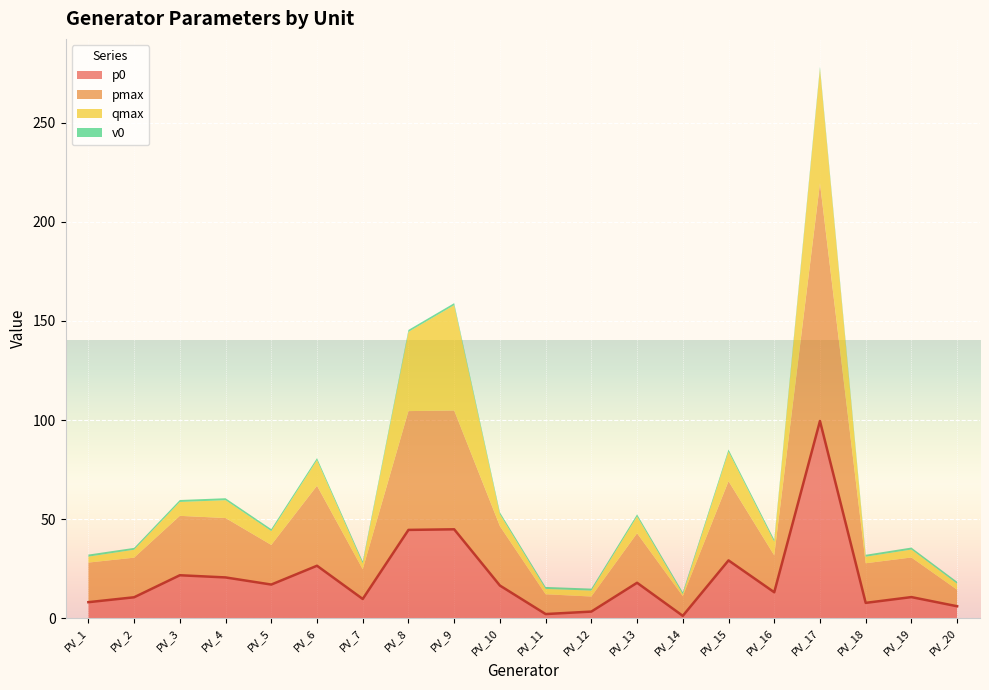

What is the total value across all series at PV_13?

52.4